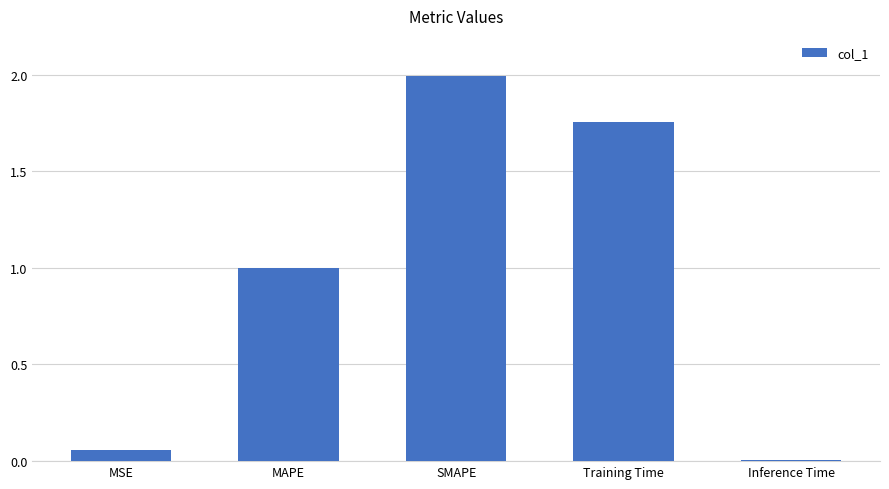

Rank the categories by value from lowest to highest.

Inference Time, MSE, MAPE, Training Time, SMAPE